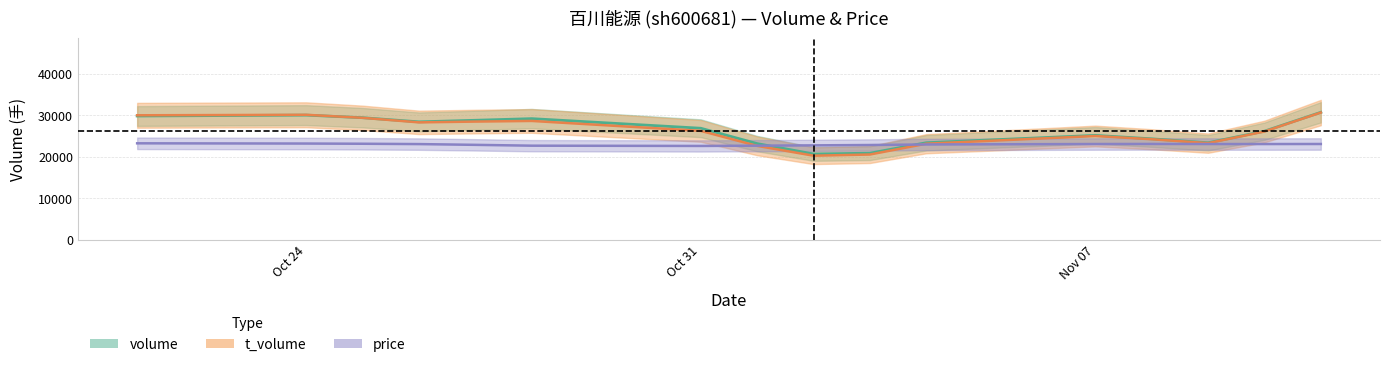

What is the label of the 11th point from the left?

2022-11-04